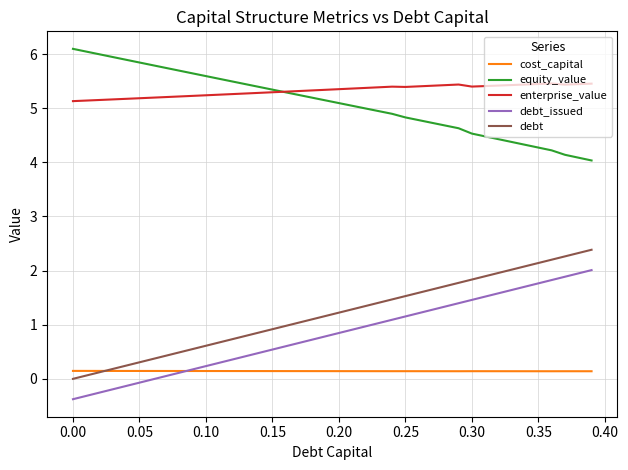

True or false: equity_value and debt cross at least once.

False